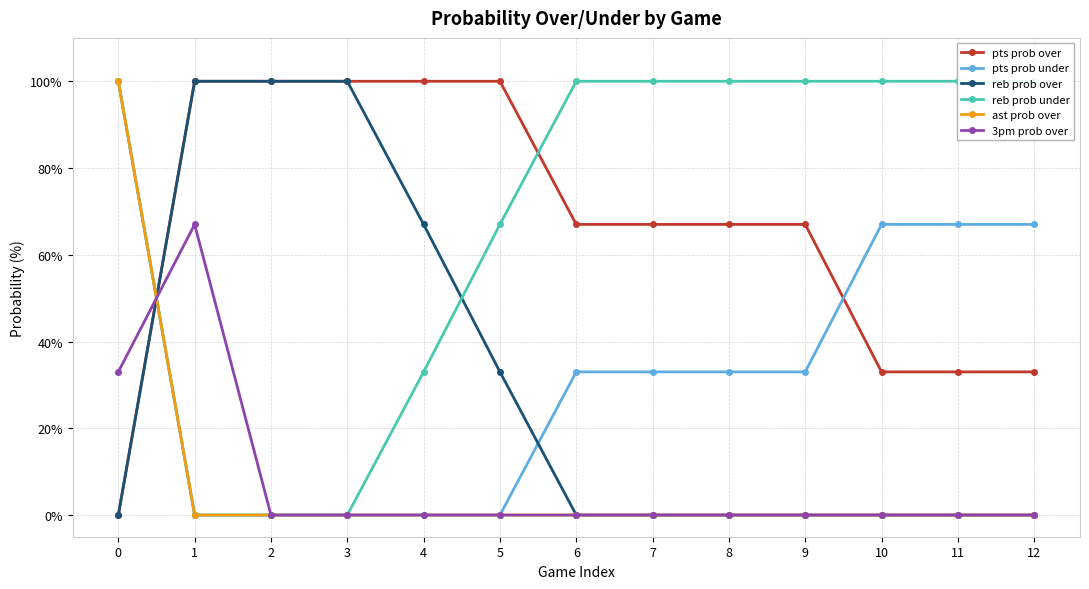

Which series has the widest spread of values?

pts prob over